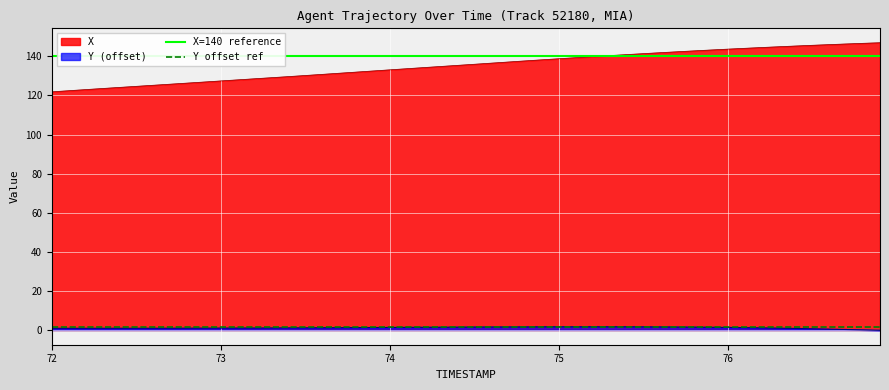

What is the sum of all X=140 reference values?

280.0